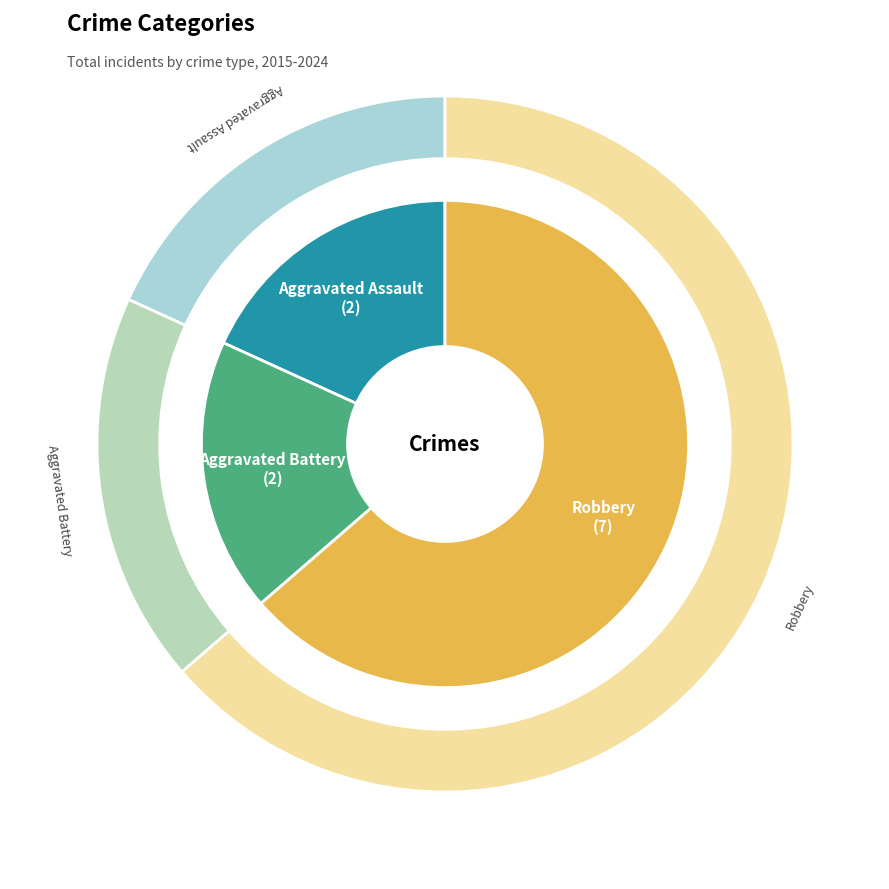

To the nearest percent, what percentage of the pie is Aggravated Assault?

18%